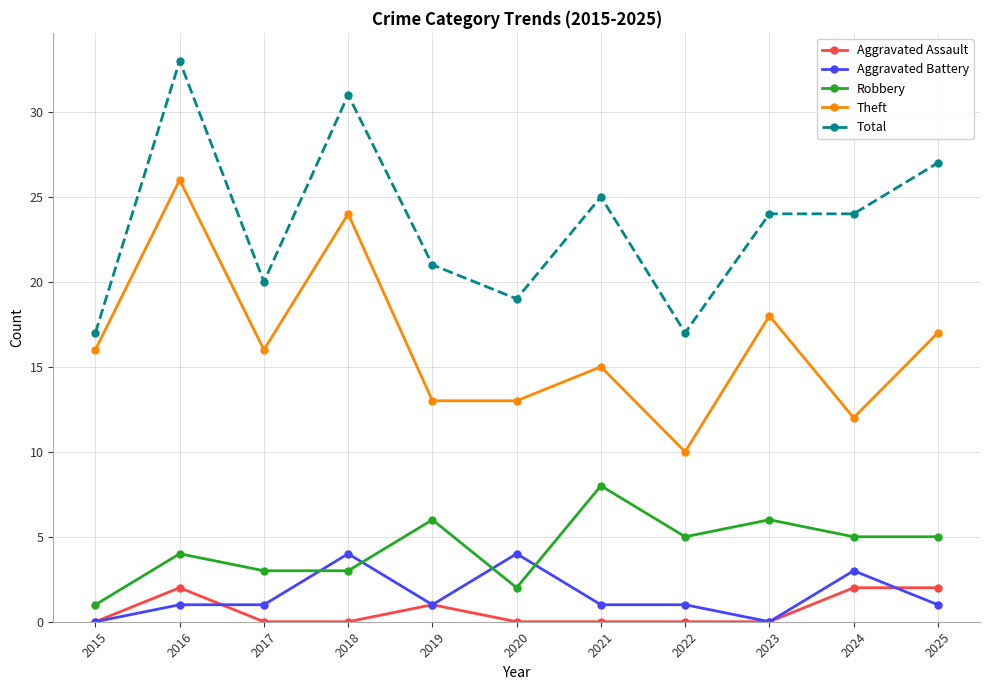

Which series has the largest total across all categories?

Total